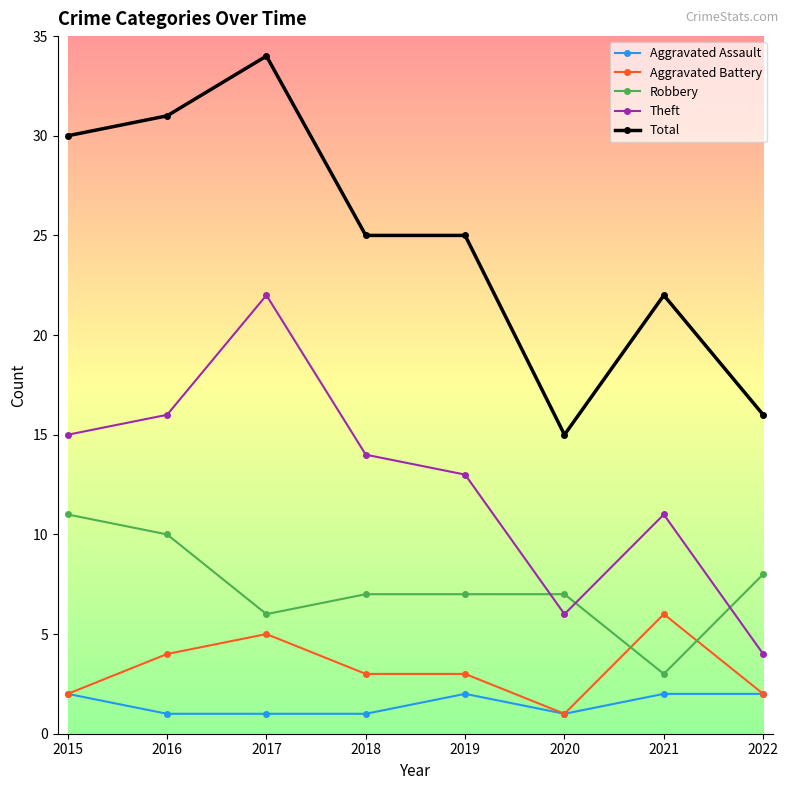

True or false: Aggravated Assault and Total cross at least once.

False